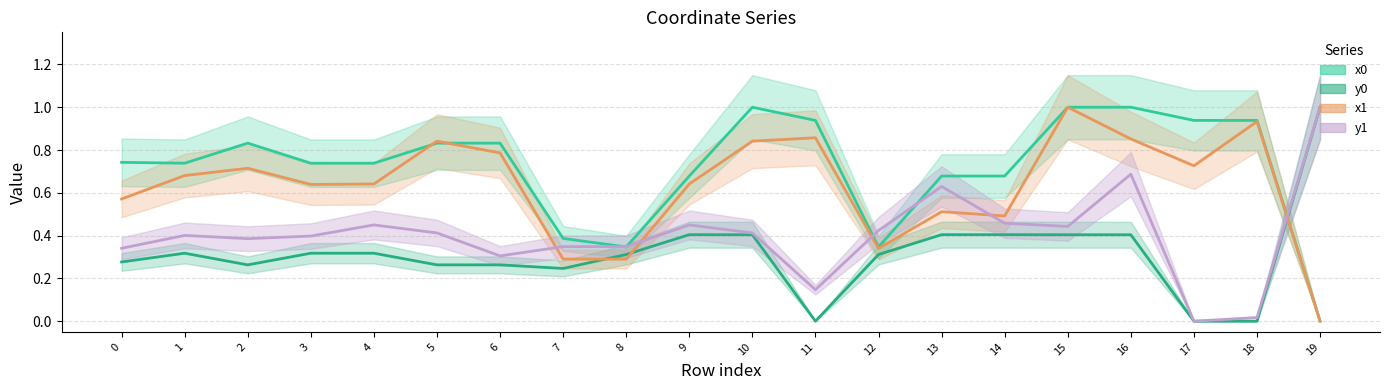

How many interior local peaks does the y1 series have?

5